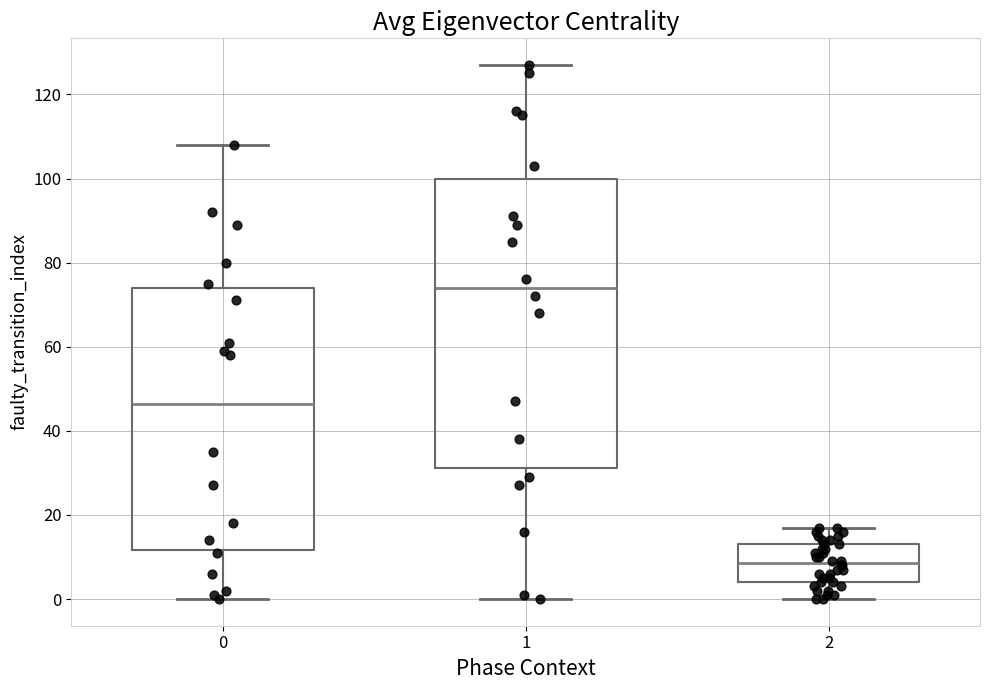

Which box is the tallest, from its lower edge to its upper edge?

1